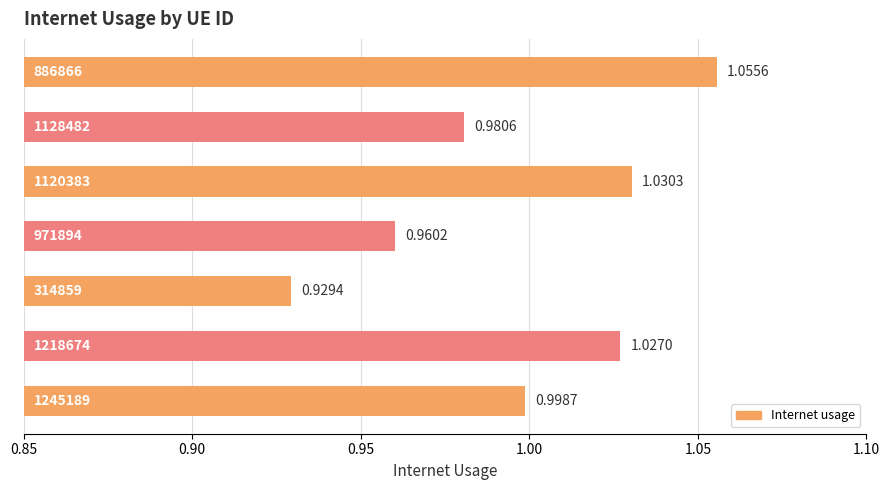

What is the sum of all values?

7.0